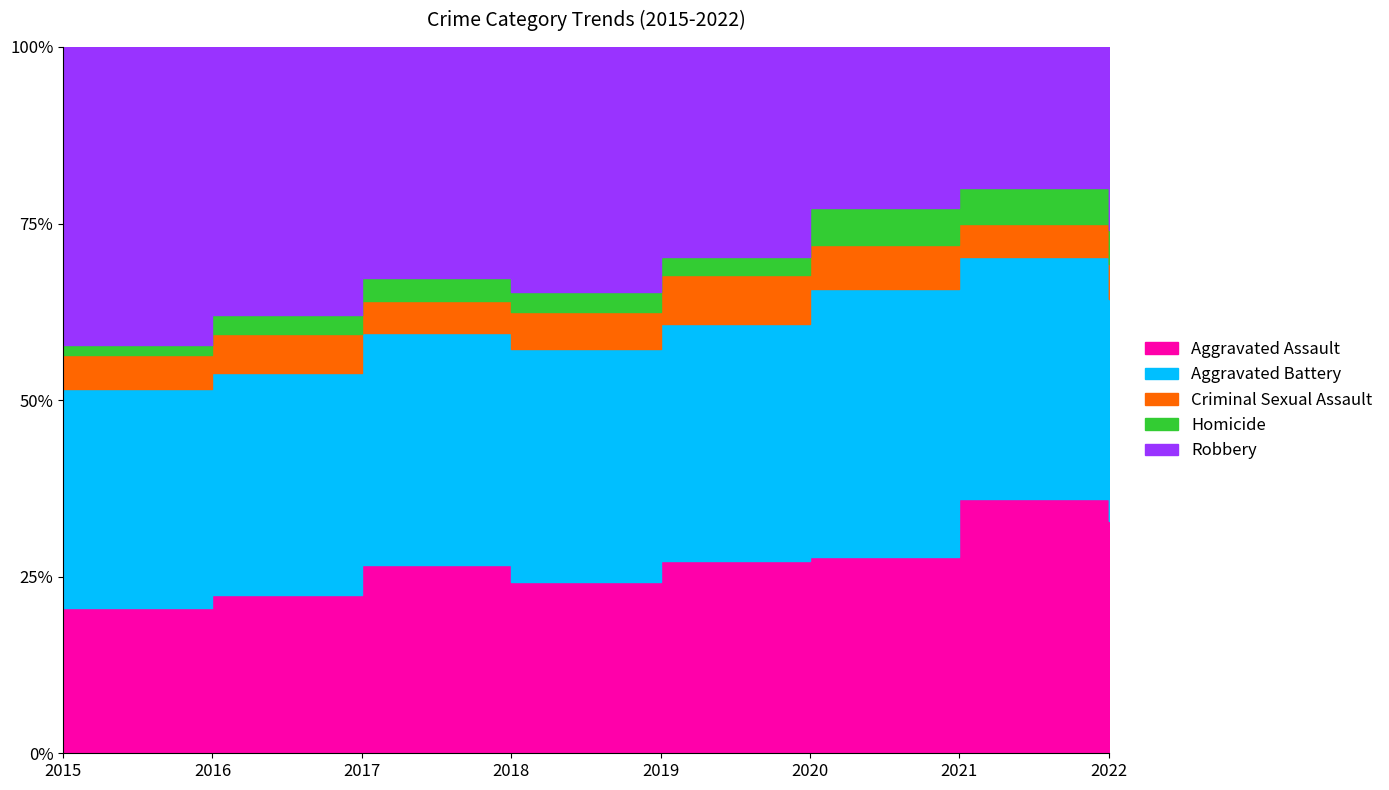

Is it true that Robbery equals 180 at 2021?

False